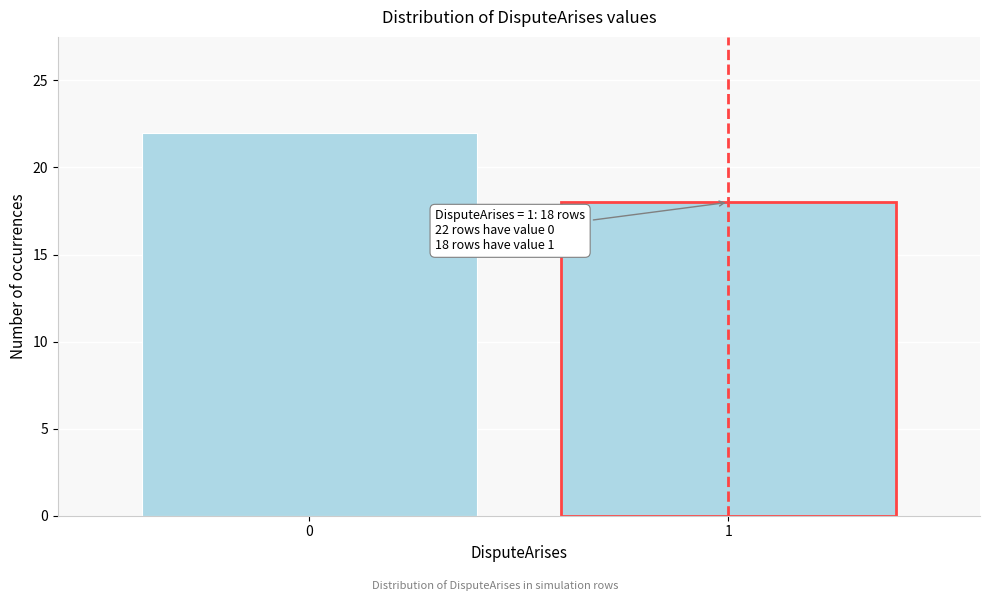

Reading left to right, list all the values displayed in this chart.

0=22	1=18